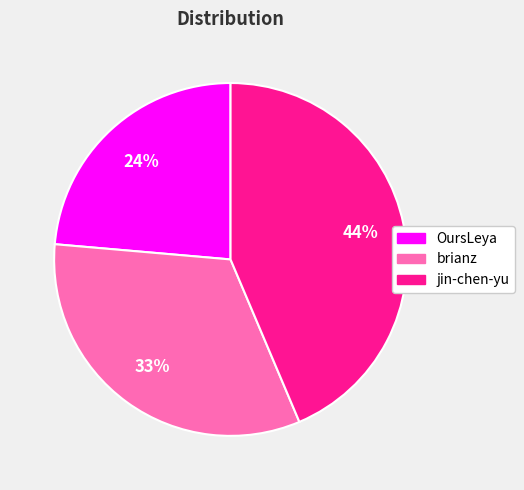

Is brianz the majority of the pie?

No